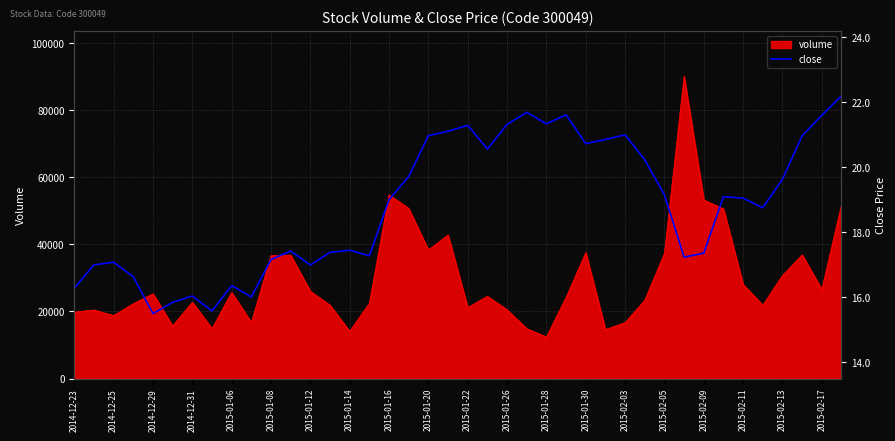

How many lines are shown in the chart?

1